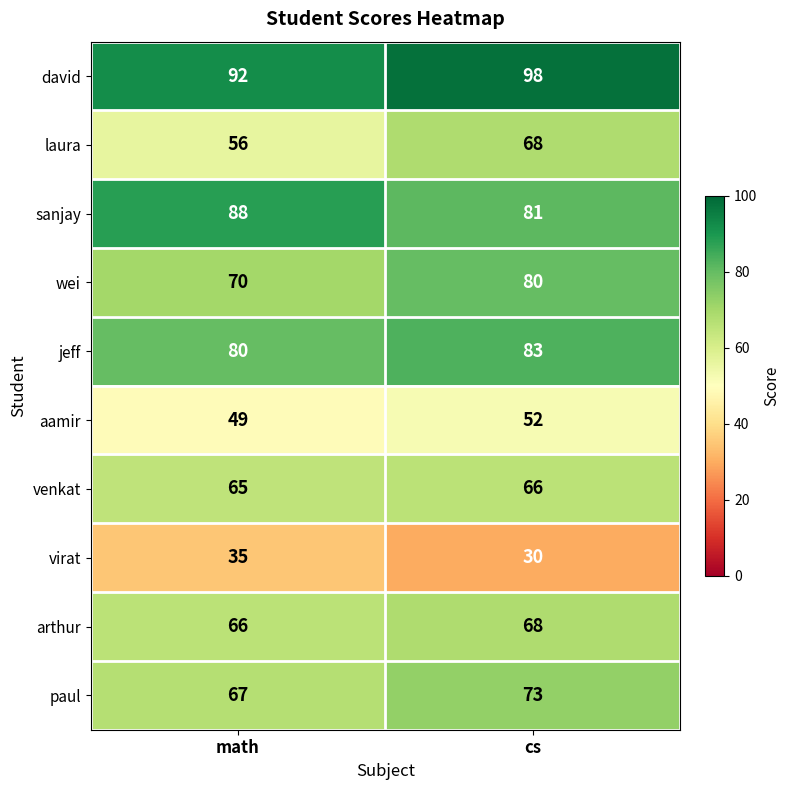

What is the total value across all series at math?

668